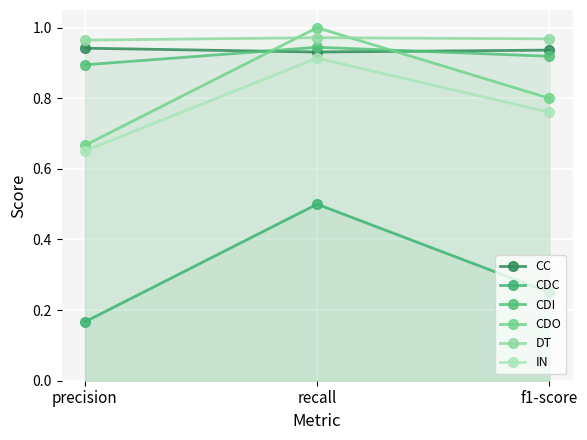

What is the sum of the CDI values at precision and recall?

1.8